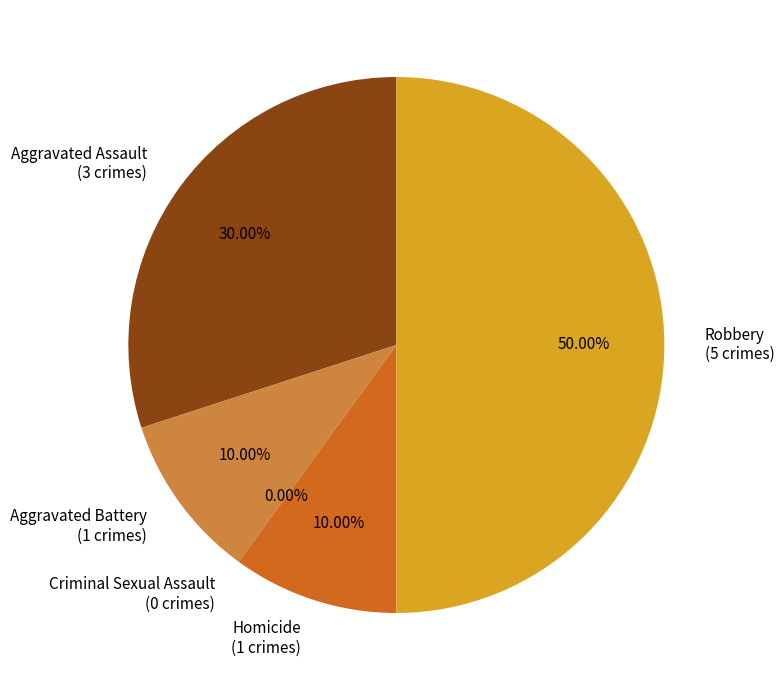

What percentage is NOT represented by Aggravated Battery?

90.0%